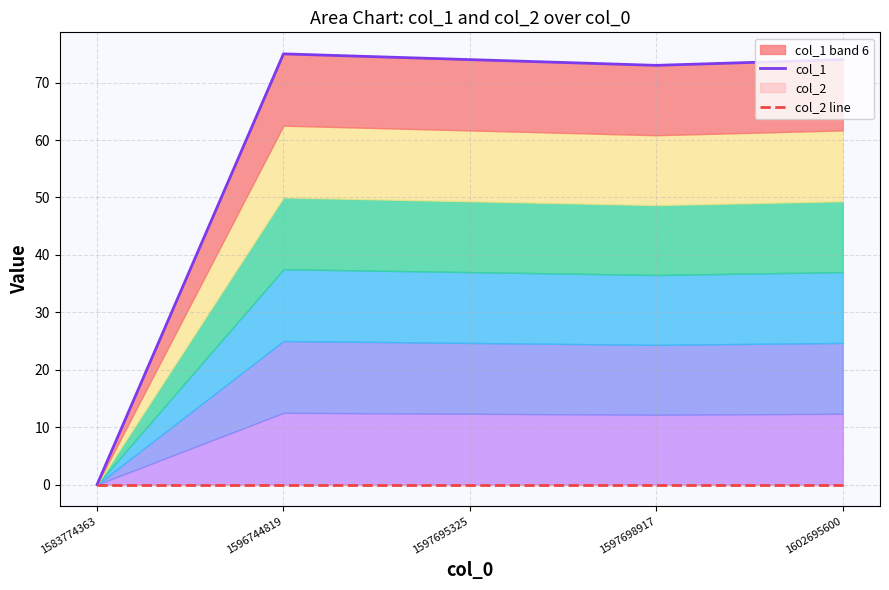

What is the total value across all series at 1597695325?

74